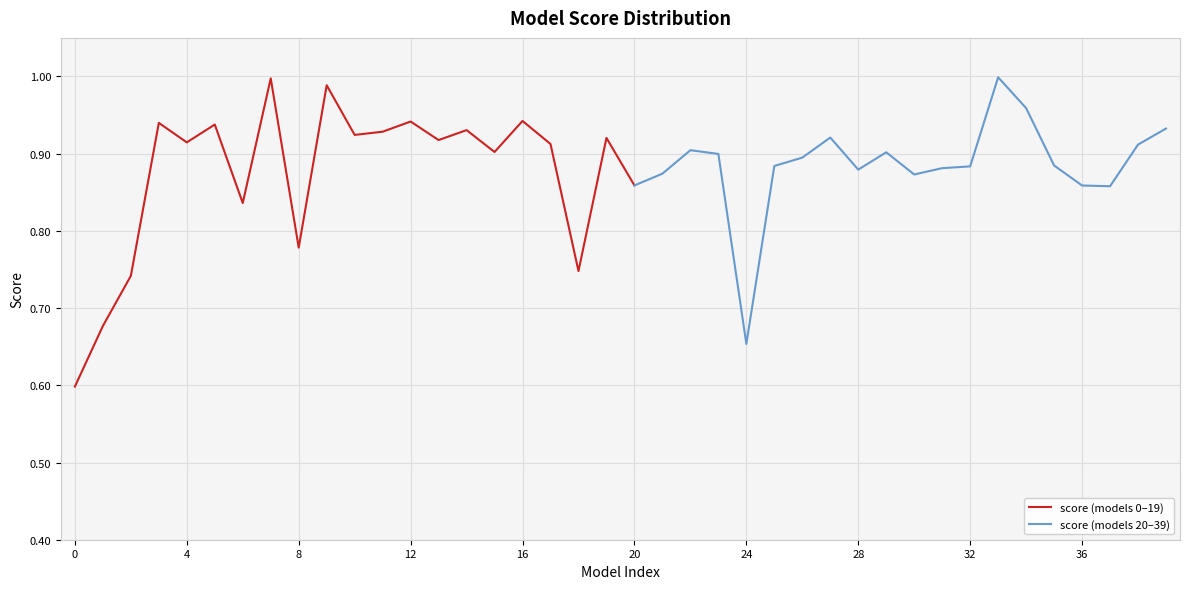

Read the value at 20.

0.9